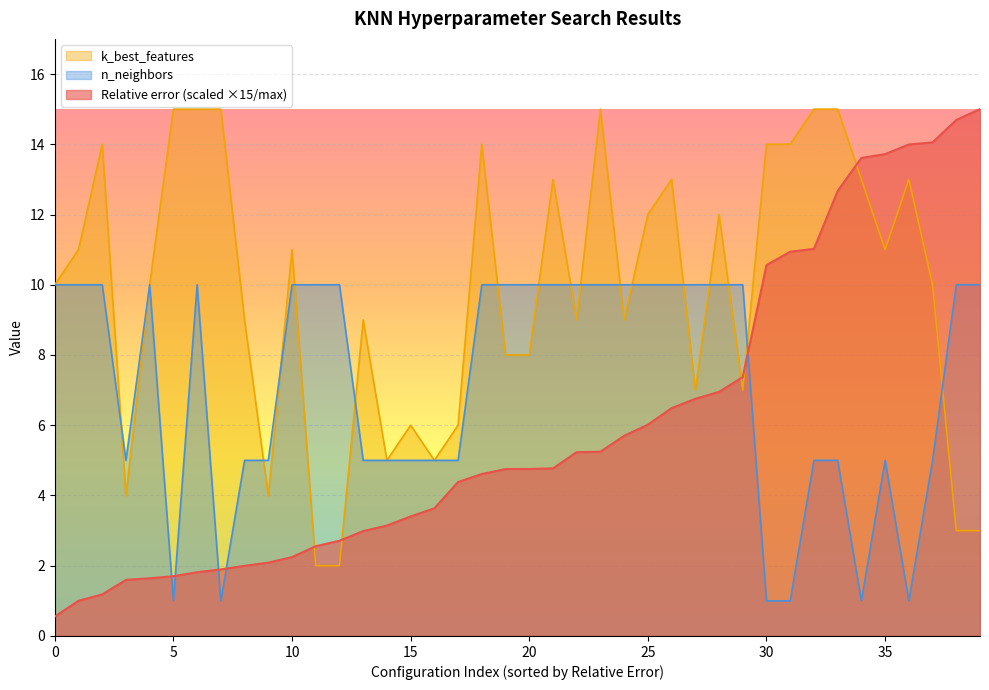

True or false: n_neighbors has a value of 10.0 at 28.

True